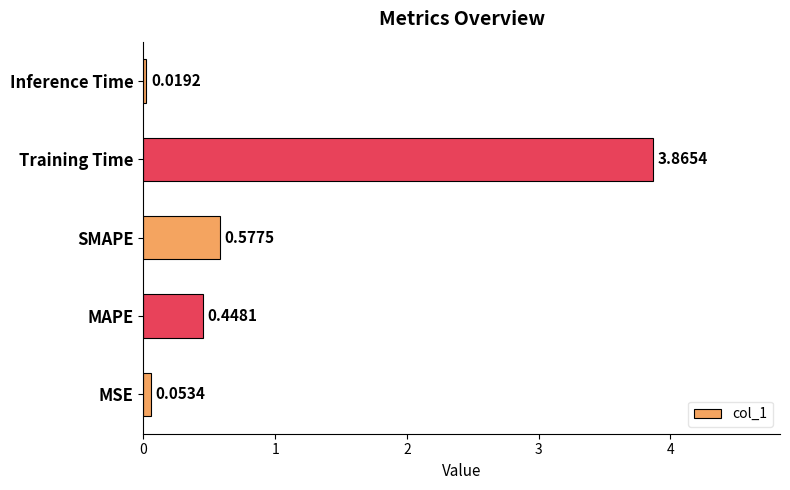

What is the average value?

1.0